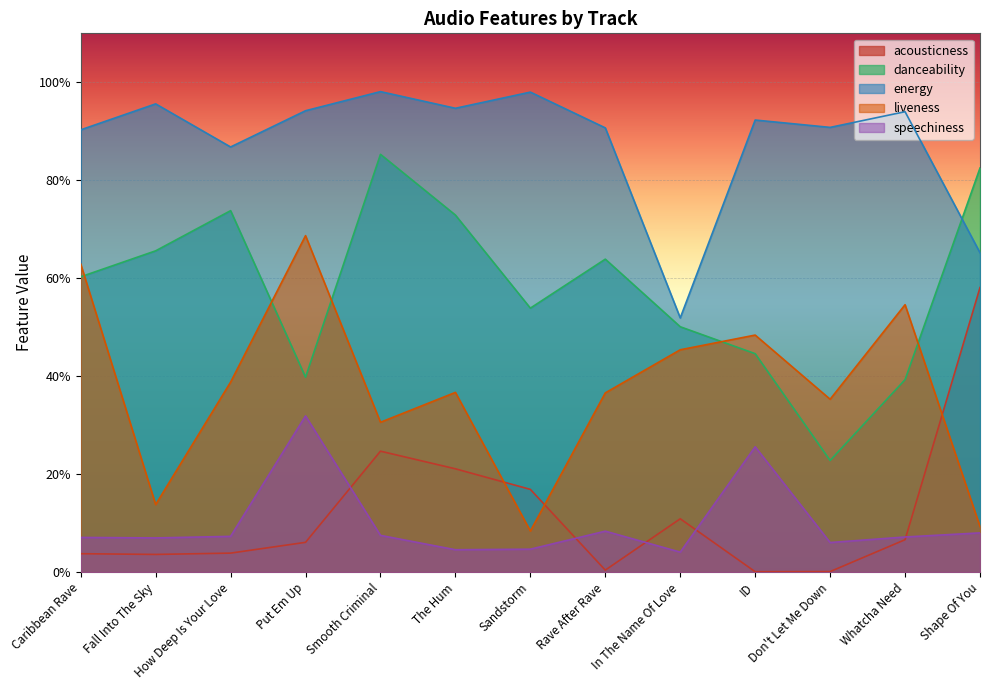

How many danceability values are between 0 and 1?

13